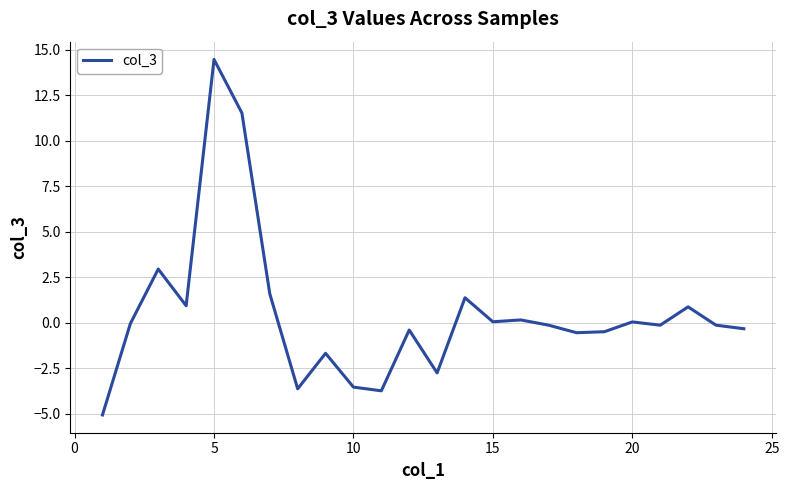

What is the difference between the maximum and minimum values?

19.6